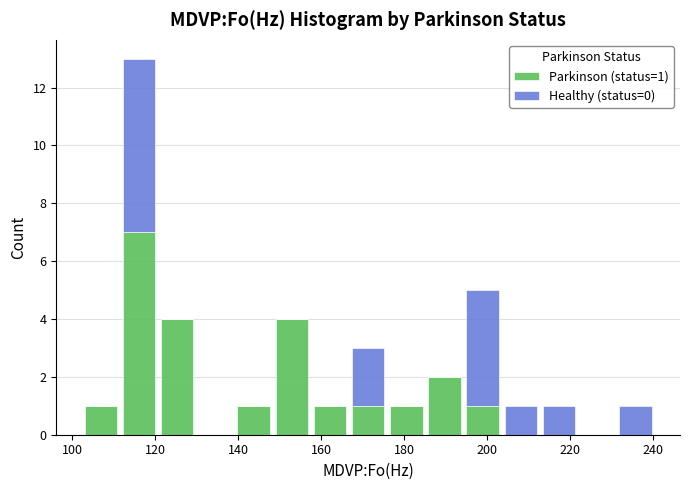

Which range on the x-axis has the tallest stacked bar (by total height)?

112 to 120